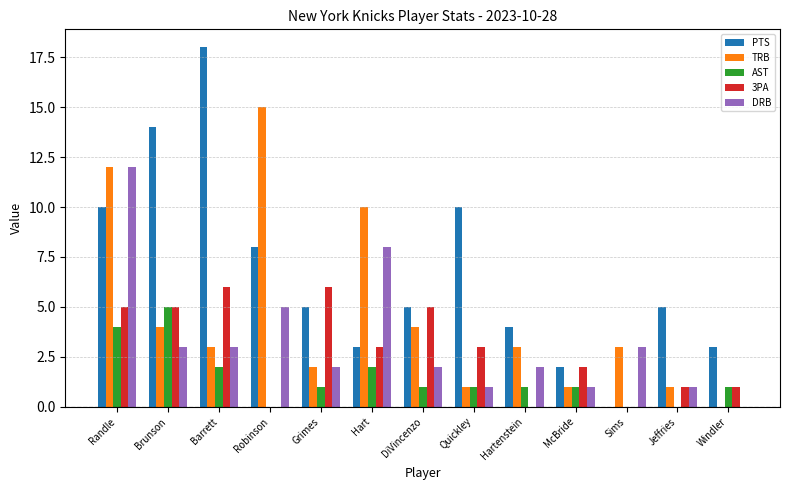

Which series changed the most between Randle and DiVincenzo?

DRB